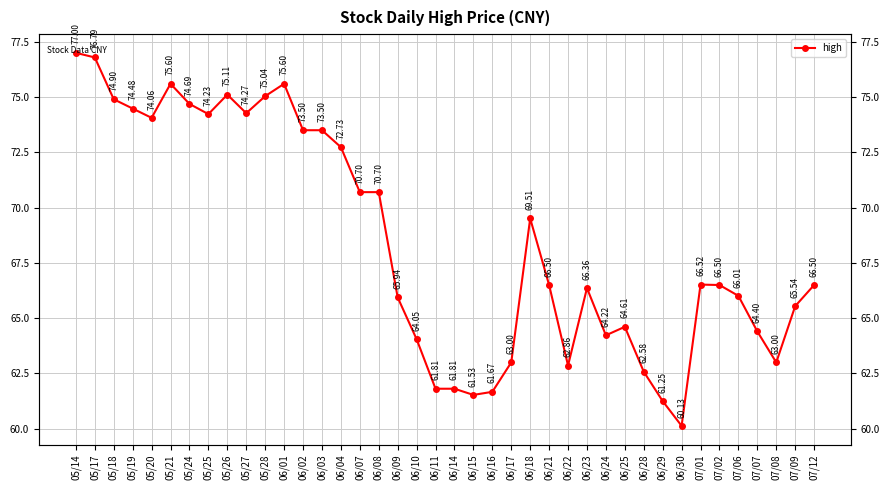

Between 07/07 and 07/12, which is larger?

07/12